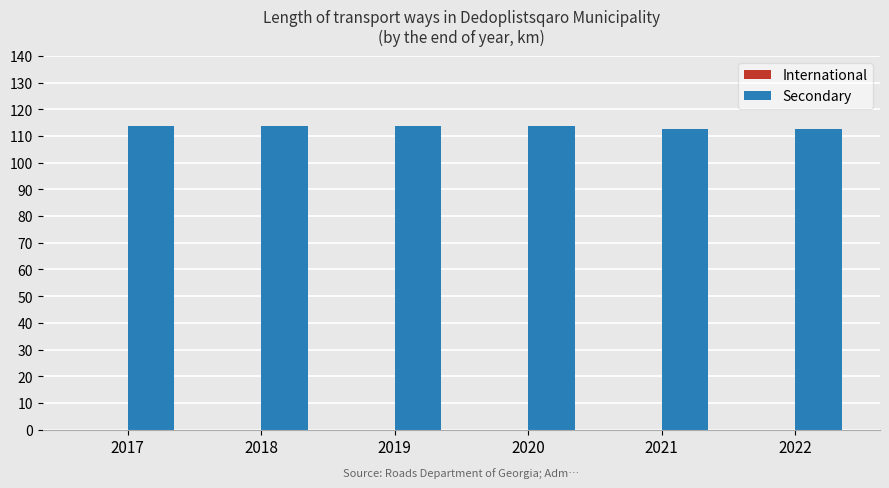

Reading right to left, extract all data points from this chart.

2022=112.7	2021=112.7	2020=113.9	2019=113.9	2018=113.9	2017=113.9